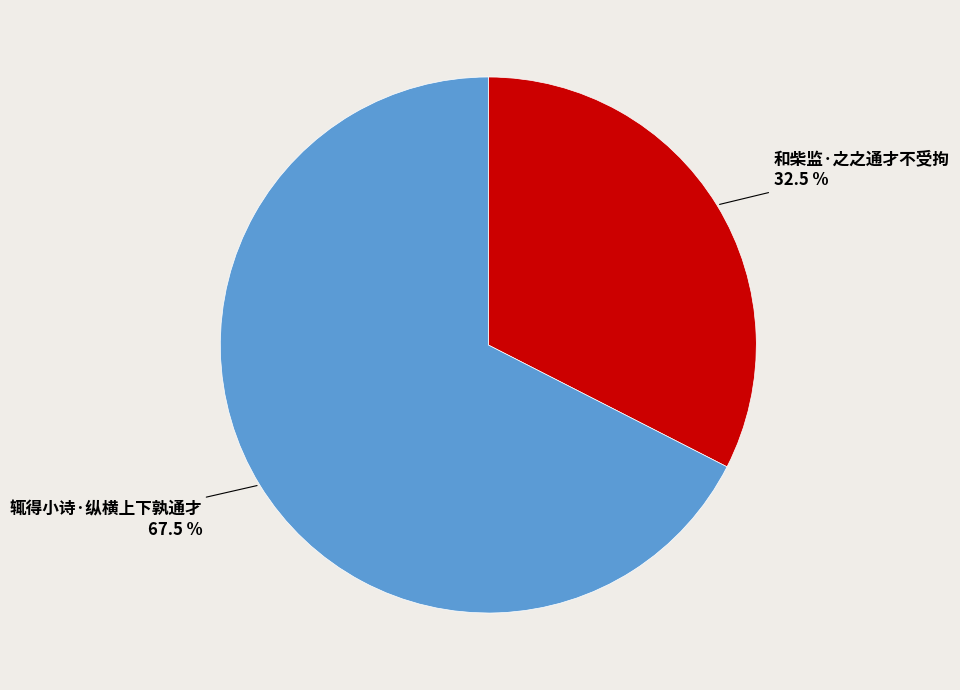

Does 和柴监·之之通才不受拘 account for over 50% of the chart?

No